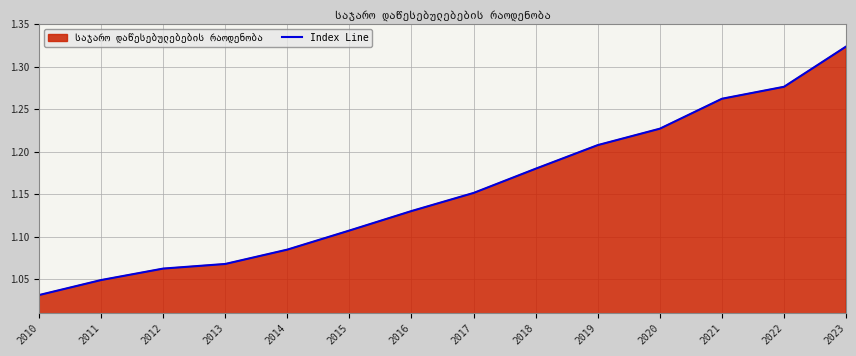

Count the number of data series in this chart.

1